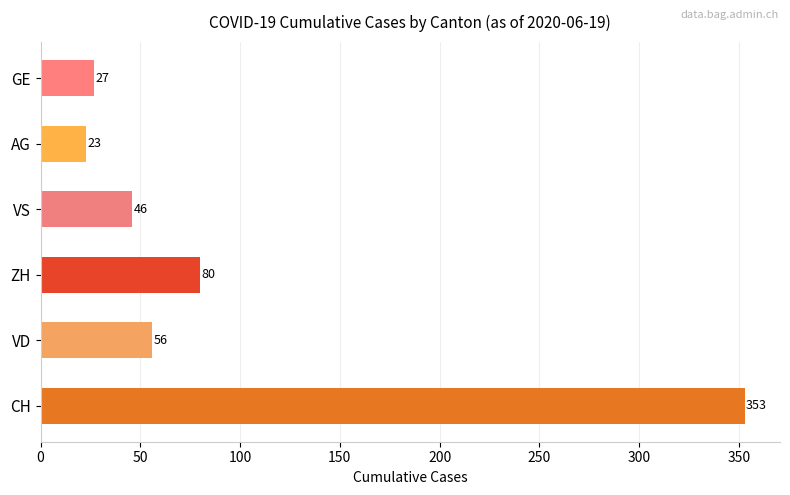

What is the smallest value displayed?

23